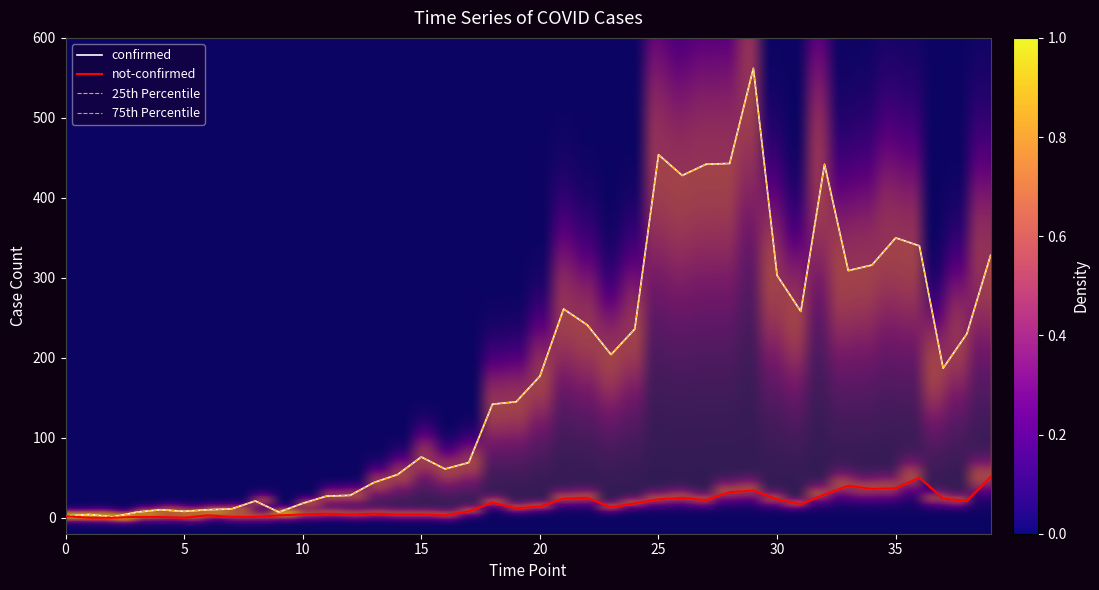

Which series changed the most between 2020-03-29 and 2020-03-31?

confirmed